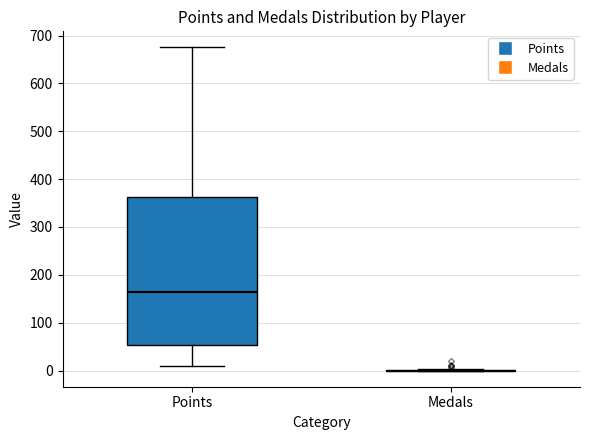

Reading left to right, read every box against the y-axis: the position of its median line, the range the box covers, and the ends of its whiskers. The values are not printed on the chart, so give them approximately, as read against the axis.

Points: median 160, box 50 to 360, whiskers 10 to 680
Medals: box collapsed to a line at 0, whiskers 0 to 0